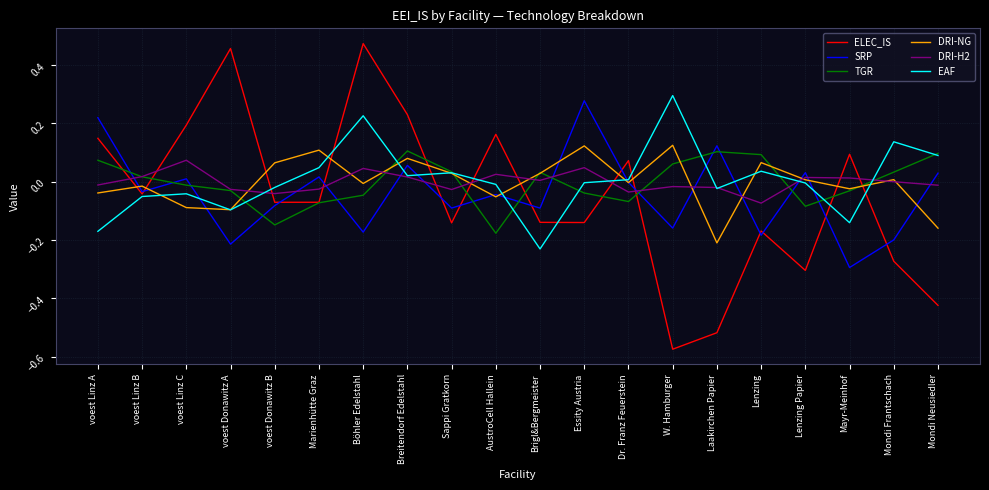

Where do SRP and TGR first cross each other?

voest Linz A and voest Linz B